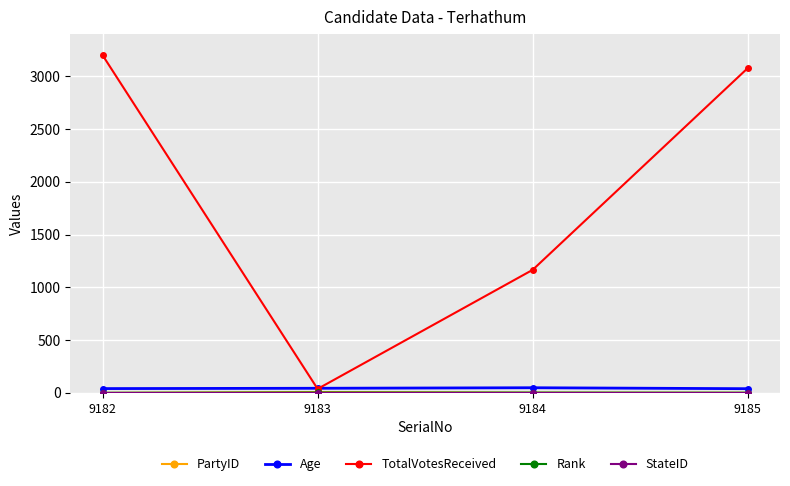

In TotalVotesReceived, how many points are lower than both neighbors (excluding endpoints)?

1